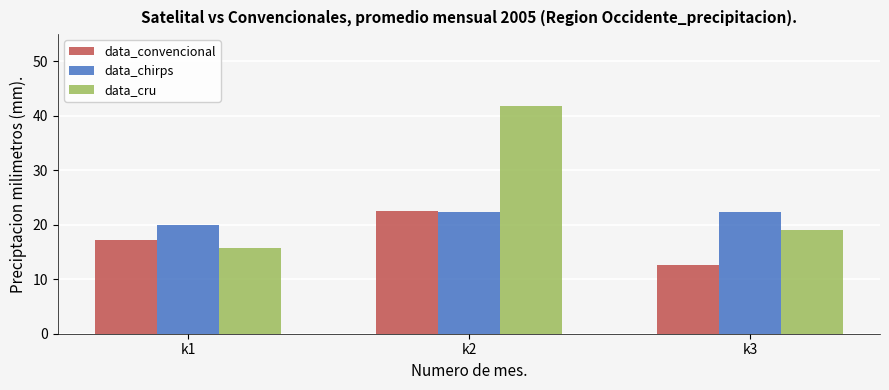

What is the value of the data_cru bar at the 1st from the left?

15.8